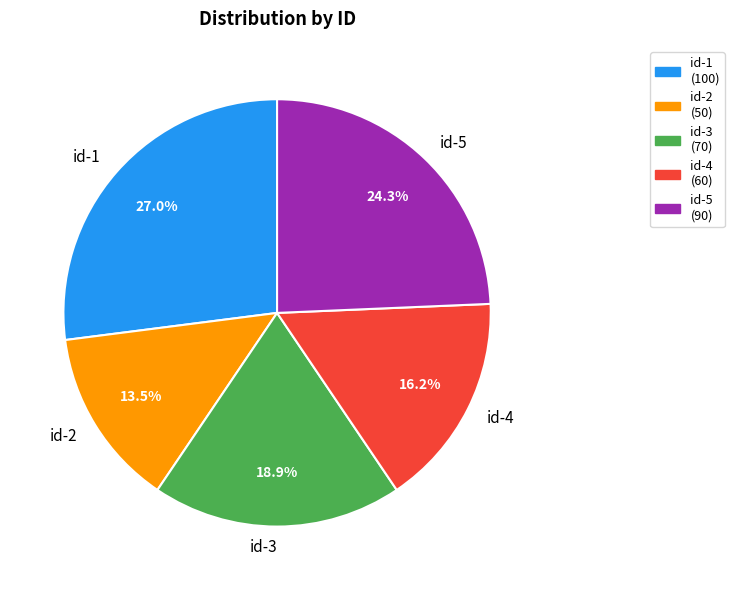

How many slices are in this pie chart?

5